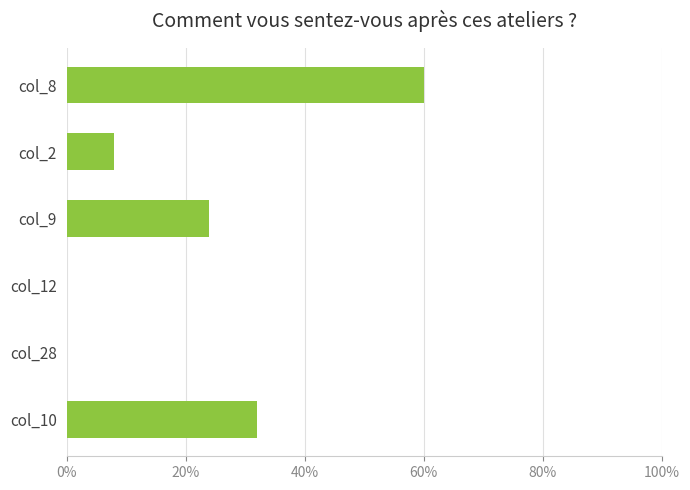

What is the greatest value displayed?

60